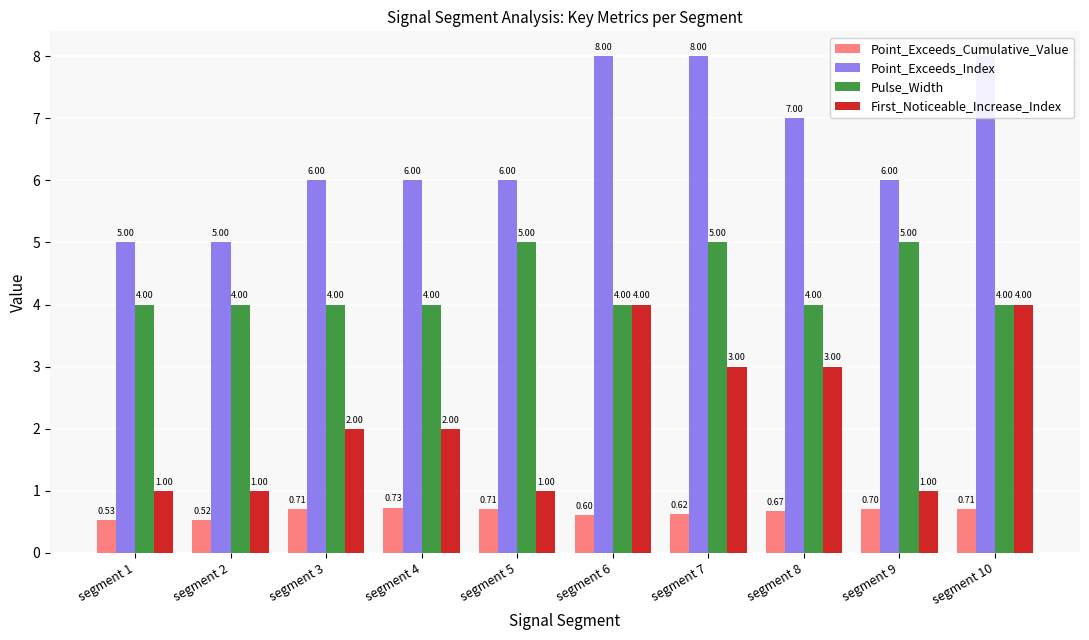

What are all the series names shown in the legend?

Point_Exceeds_Cumulative_Value, Point_Exceeds_Index, Pulse_Width, First_Noticeable_Increase_Index